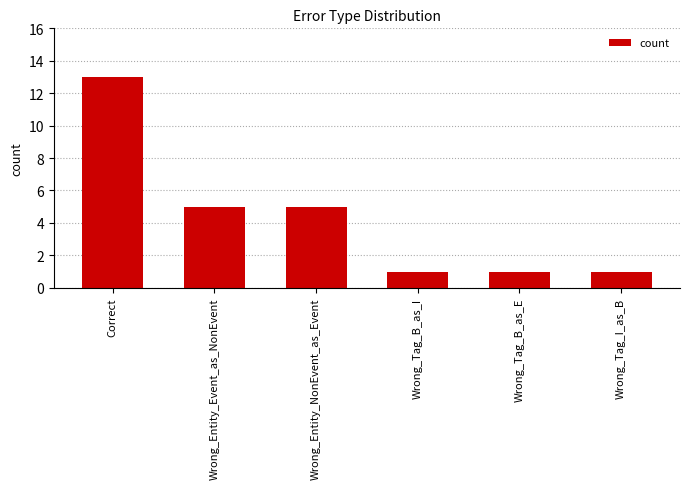

What is the difference between the maximum and minimum values?

12